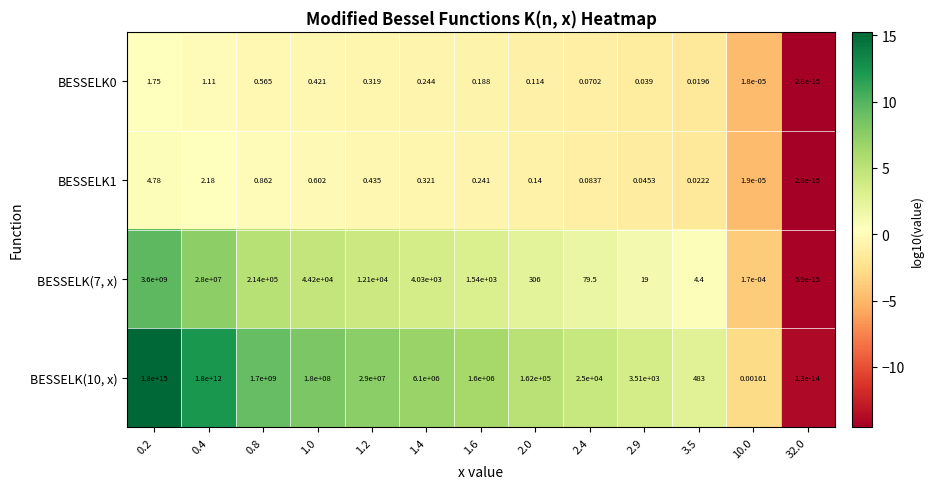

Is the value of BESSELK(7, x) at 1.0 greater than the value of BESSELK0 at 2.0?

Yes